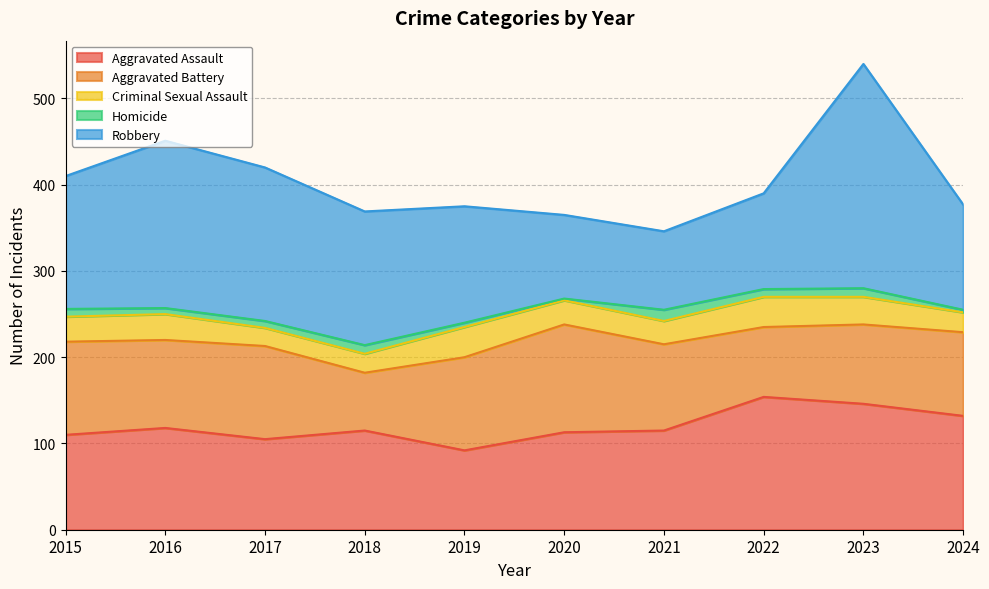

Where is the first local maximum for Aggravated Assault?

2016